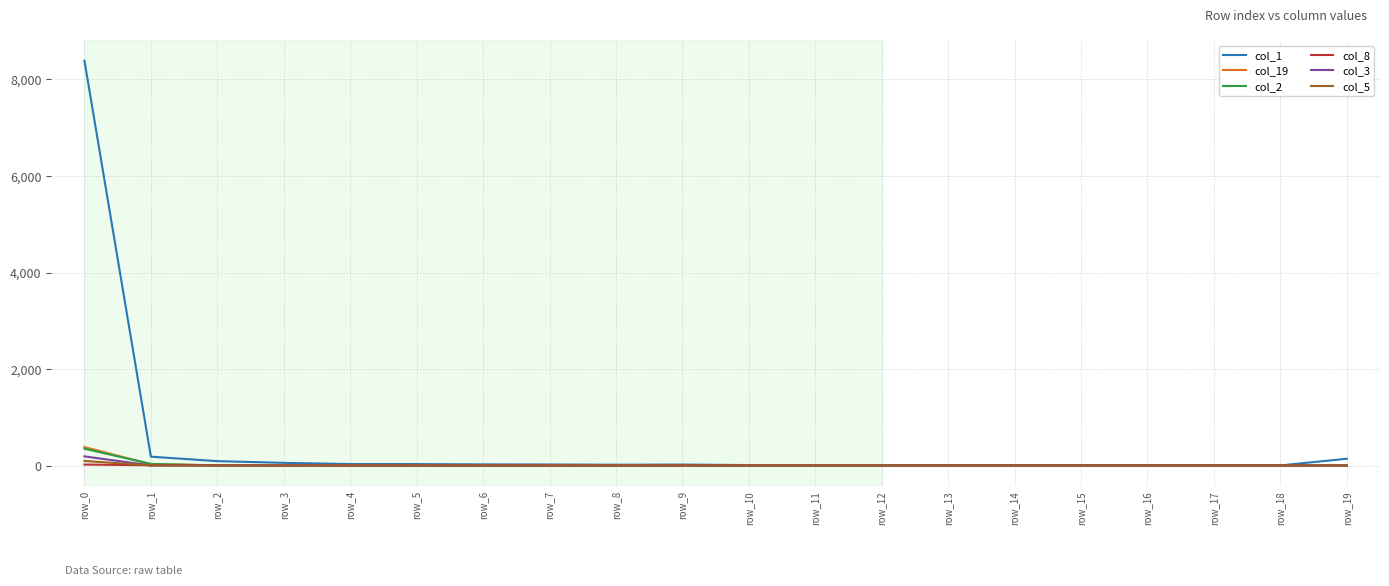

Is it true that col_5 equals 0 at row_15?

True